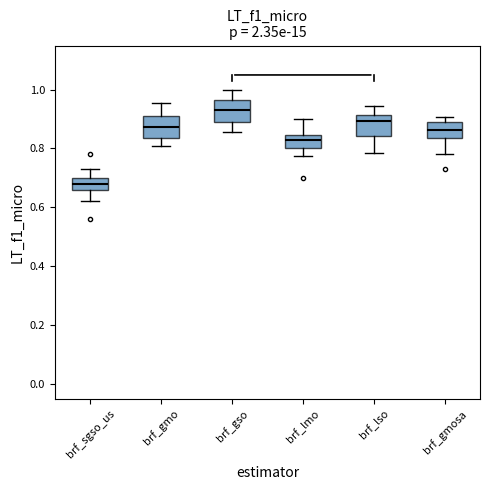

Where does the median line of the box for brf_gmosa sit on the y-axis? The values are not printed on the chart, so give them approximately, as read against the axis.

0.86